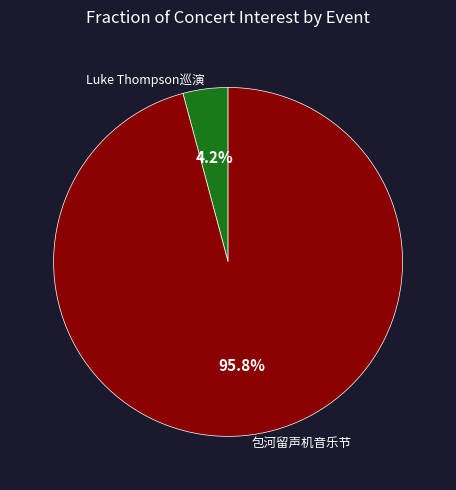

Does any single category account for the majority?

Yes